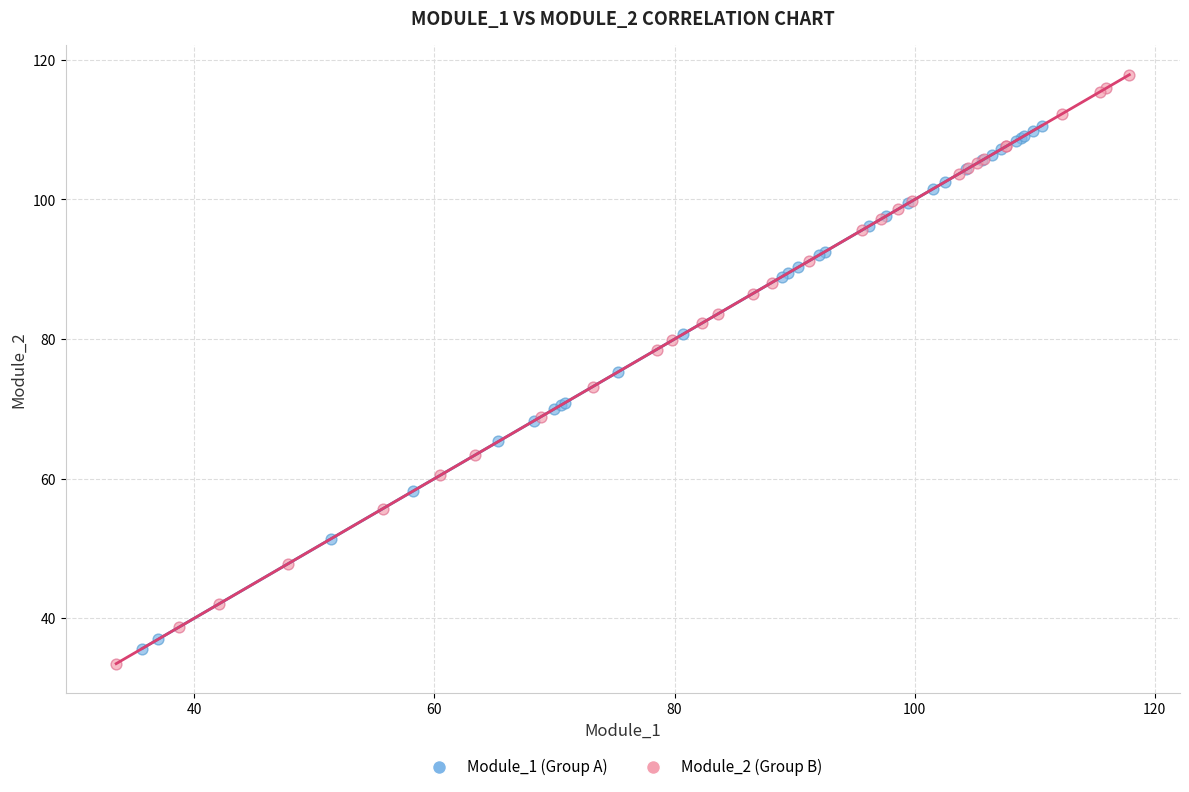

Which series reaches the maximum Y coordinate?

Module_2 (Group B)